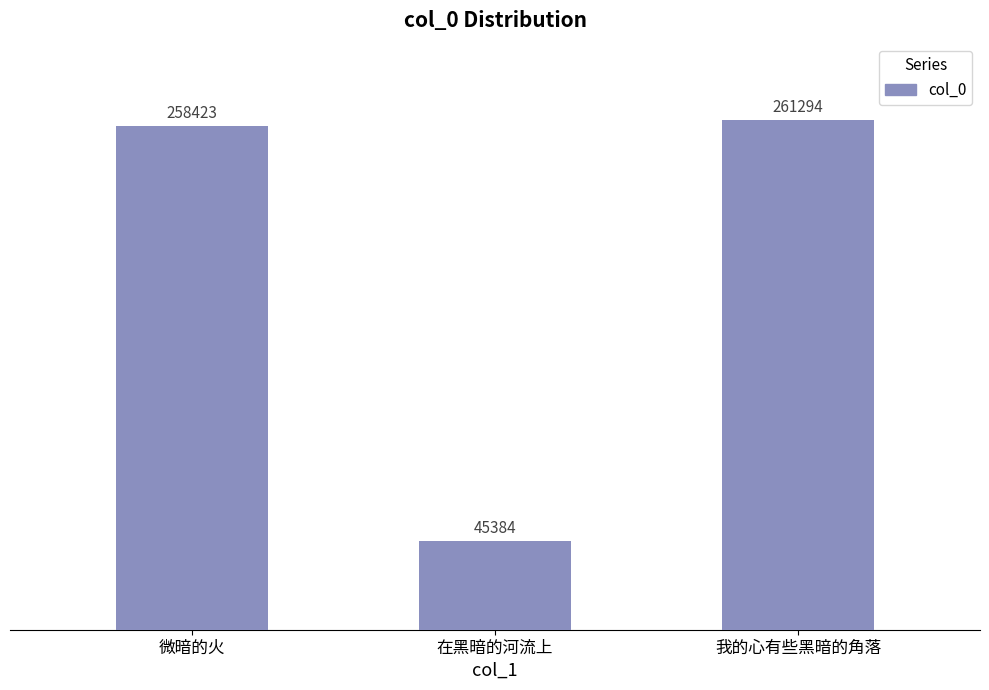

What is the label of the 2nd bar from the right?

在黑暗的河流上